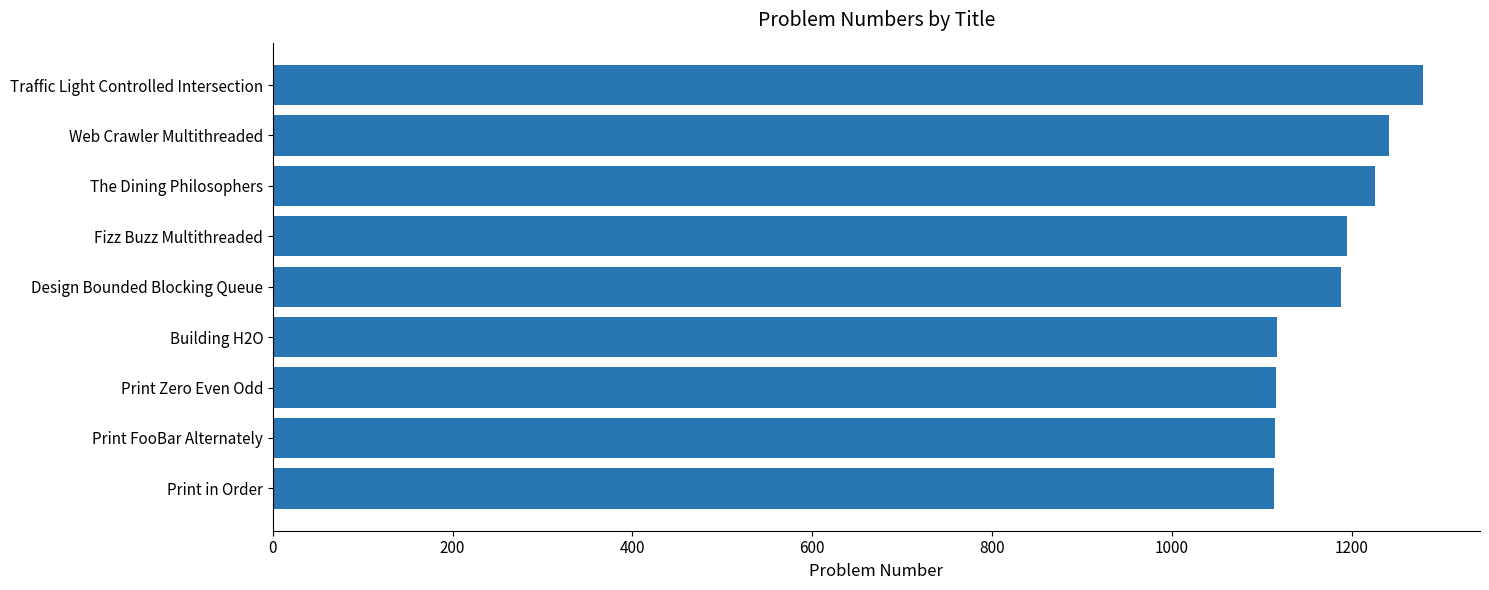

True or false: the data shows 442 at Traffic Light Controlled Intersection.

False